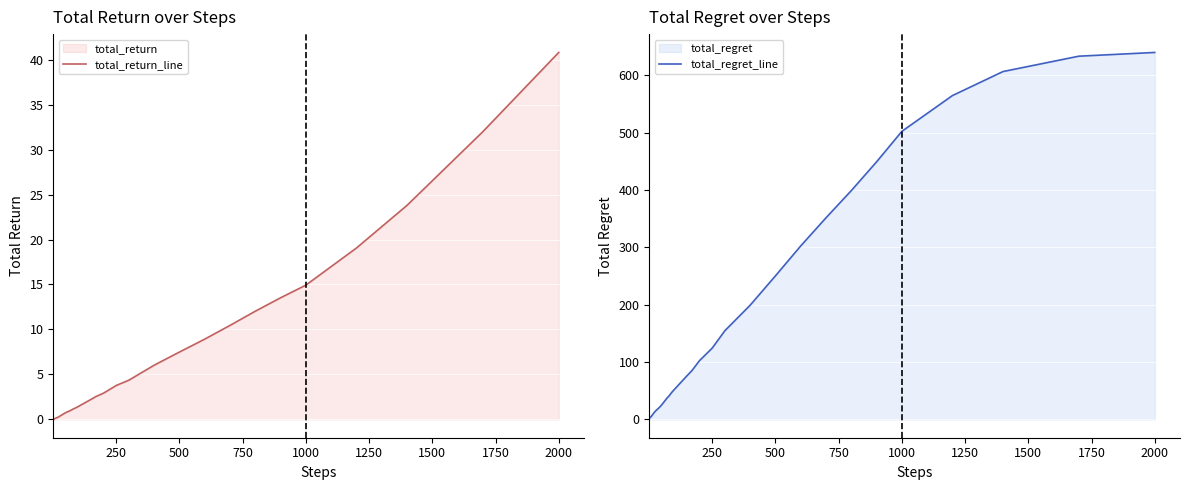

What is the label of the 36th point from the right?

1000